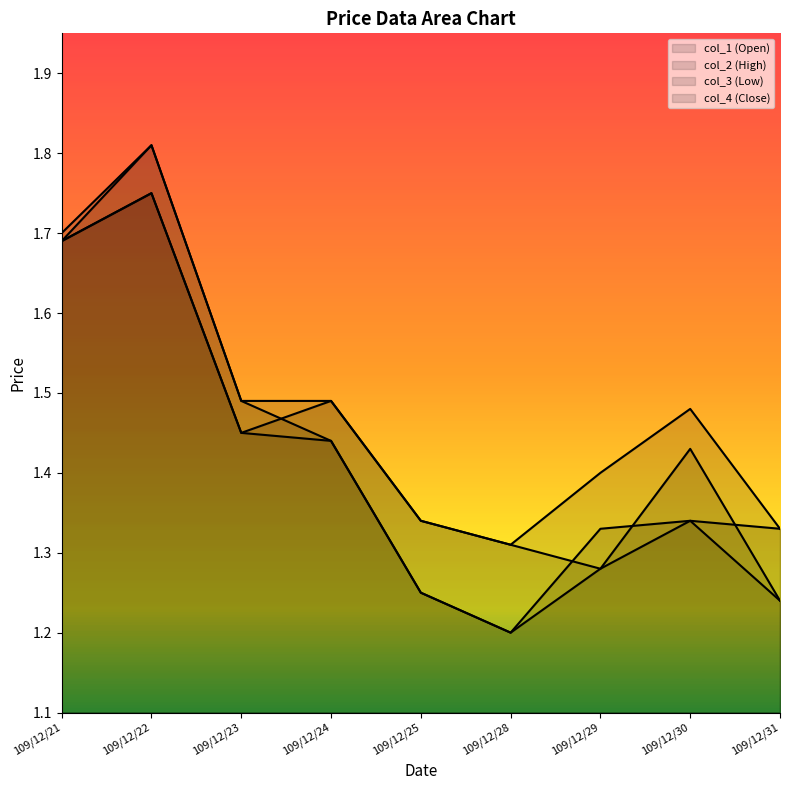

Reading right to left, transcribe all the data shown in this chart.

col_1: 109/12/31=1.2	109/12/30=1.4	109/12/29=1.3	109/12/28=1.3	109/12/25=1.3	109/12/24=1.5	109/12/23=1.4	109/12/22=1.8	109/12/21=1.7
col_2: 109/12/31=1.3	109/12/30=1.5	109/12/29=1.4	109/12/28=1.3	109/12/25=1.3	109/12/24=1.5	109/12/23=1.5	109/12/22=1.8	109/12/21=1.7
col_3: 109/12/31=1.2	109/12/30=1.3	109/12/29=1.3	109/12/28=1.2	109/12/25=1.2	109/12/24=1.4	109/12/23=1.4	109/12/22=1.8	109/12/21=1.7
col_4: 109/12/31=1.3	109/12/30=1.3	109/12/29=1.3	109/12/28=1.2	109/12/25=1.2	109/12/24=1.4	109/12/23=1.5	109/12/22=1.8	109/12/21=1.7